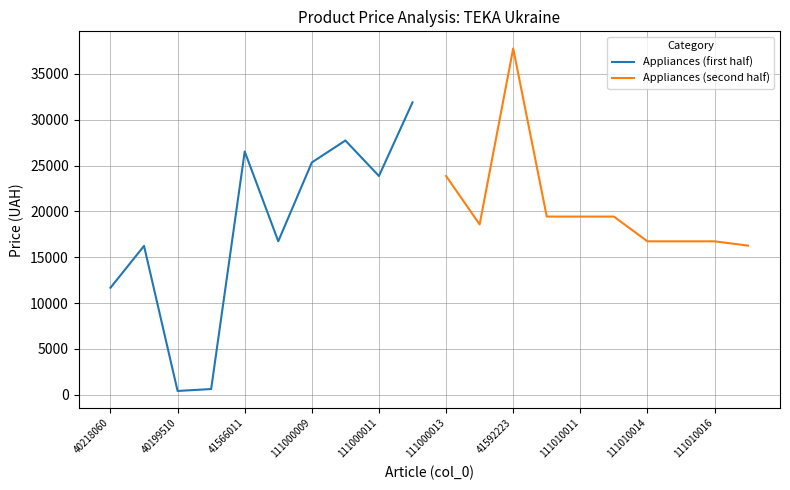

Which series has the widest spread of values?

Appliances (first half)